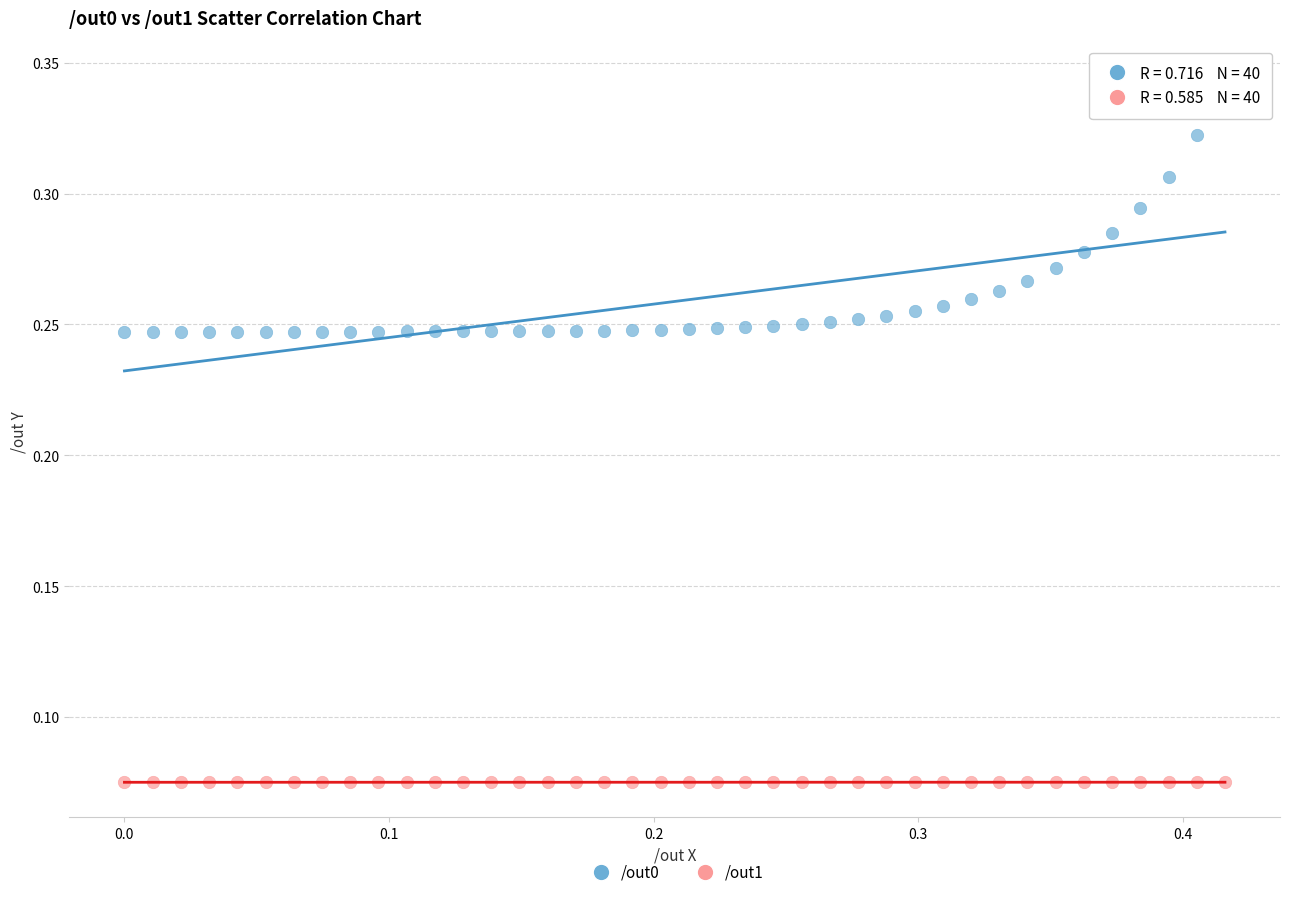

What is the X range (max minus min) for the scatter plot?

0.4